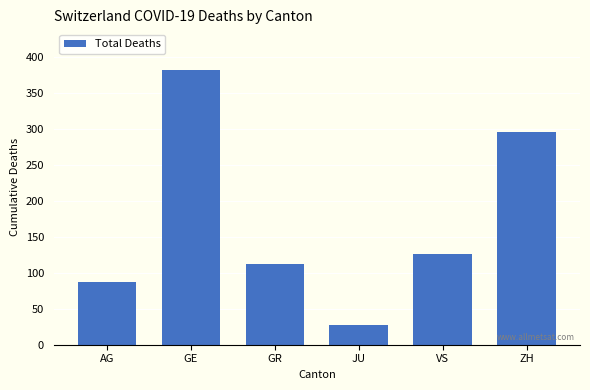

What is the greatest value displayed?

381